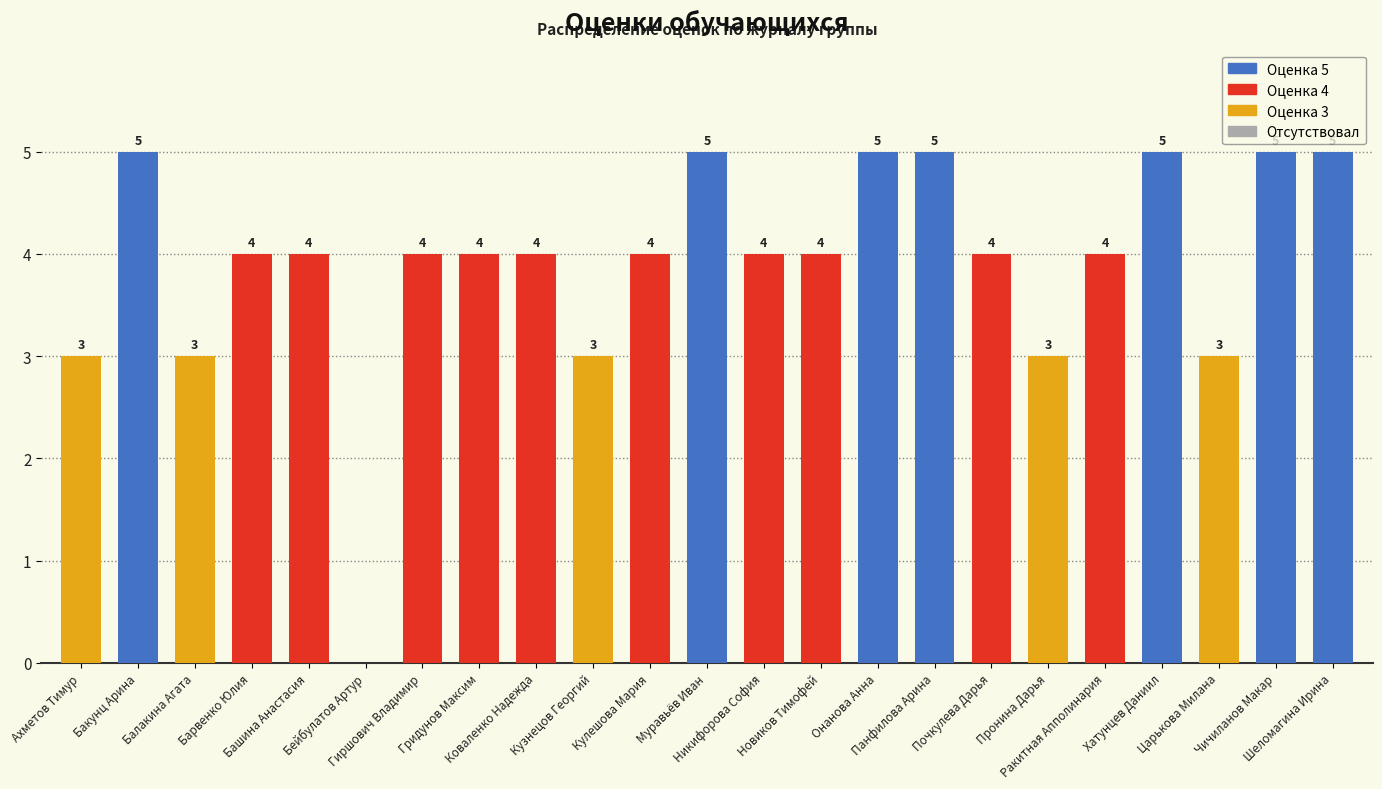

How many values are between 3 and 5?

22